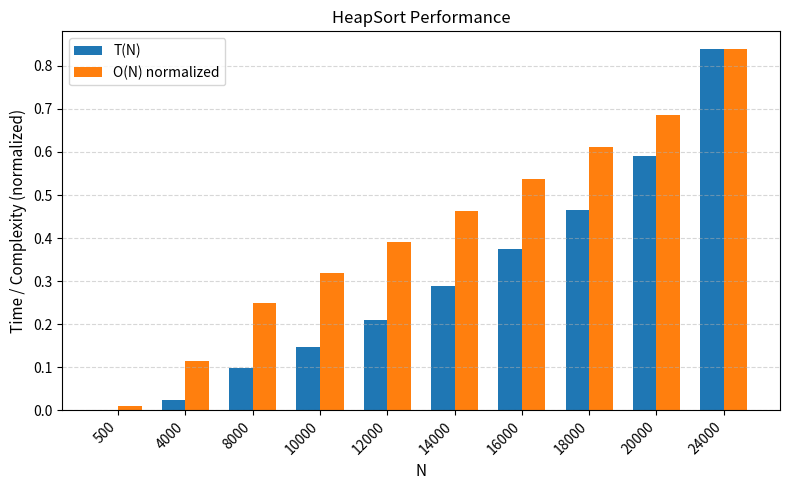

At which category is the sum across all series the highest?

24000